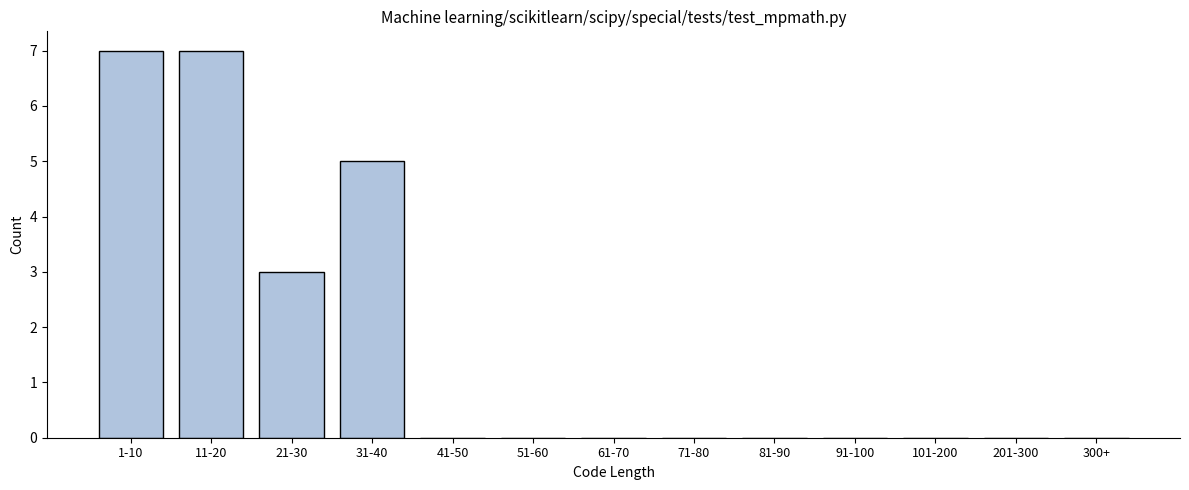

Reading left to right, extract all data points from this chart.

1-10=7	11-20=7	21-30=3	31-40=5	41-50=0	51-60=0	61-70=0	71-80=0	81-90=0	91-100=0	101-200=0	201-300=0	300+=0